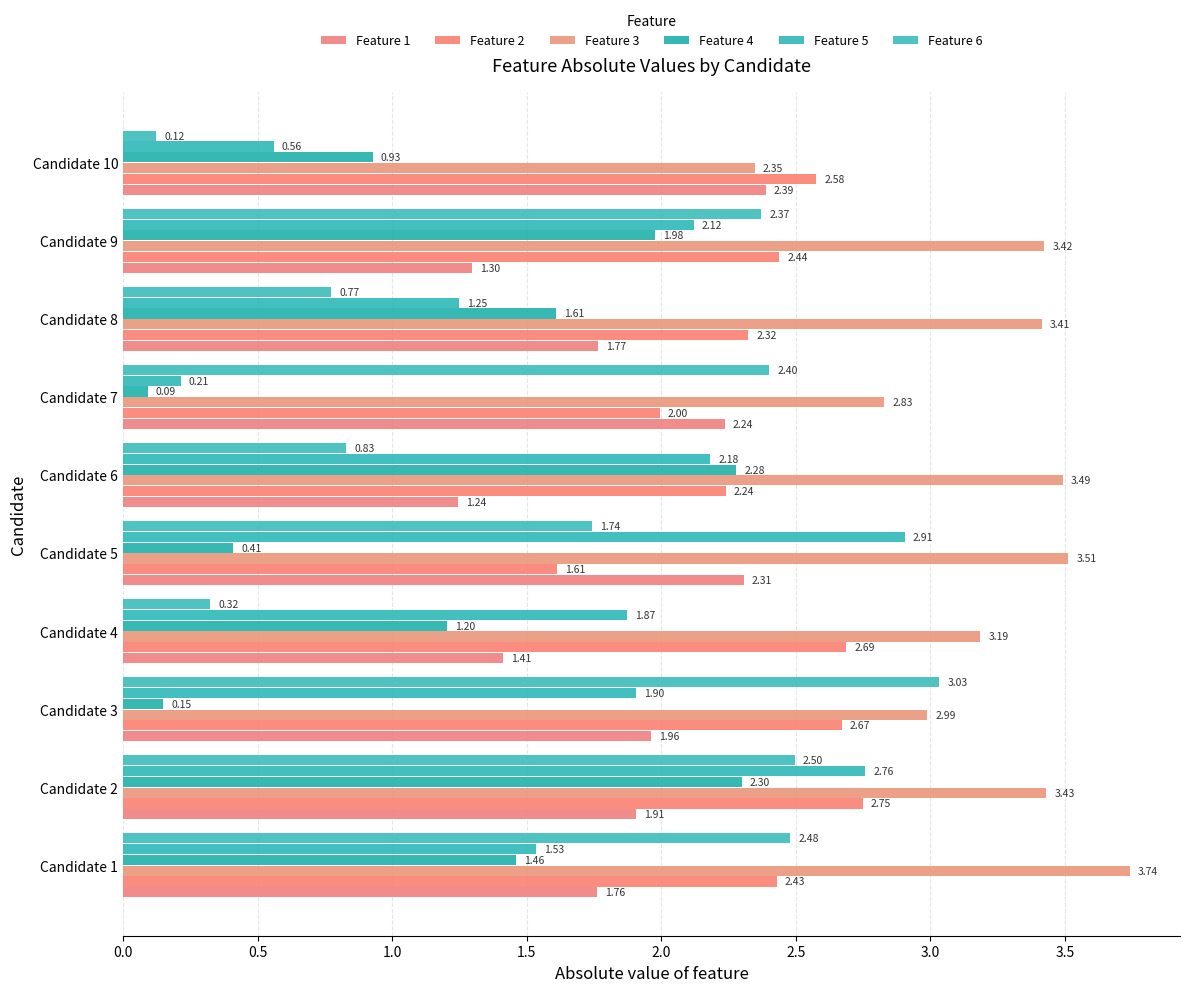

Rank the series by their maximum value, from lowest to highest.

Feature 4, Feature 1, Feature 2, Feature 5, Feature 6, Feature 3